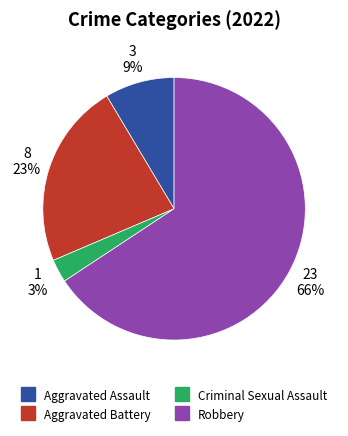

To the nearest percent, what is the average slice percentage?

25%